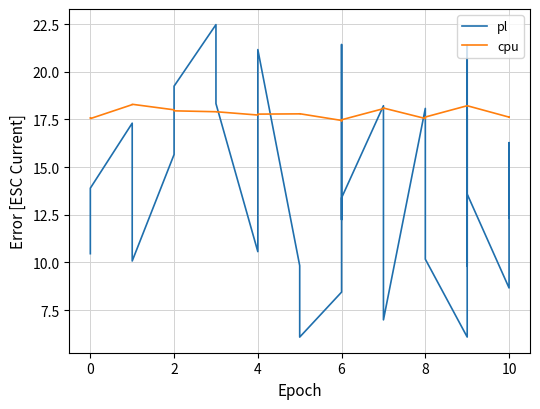

At which category does pl reach its first local peak?

2